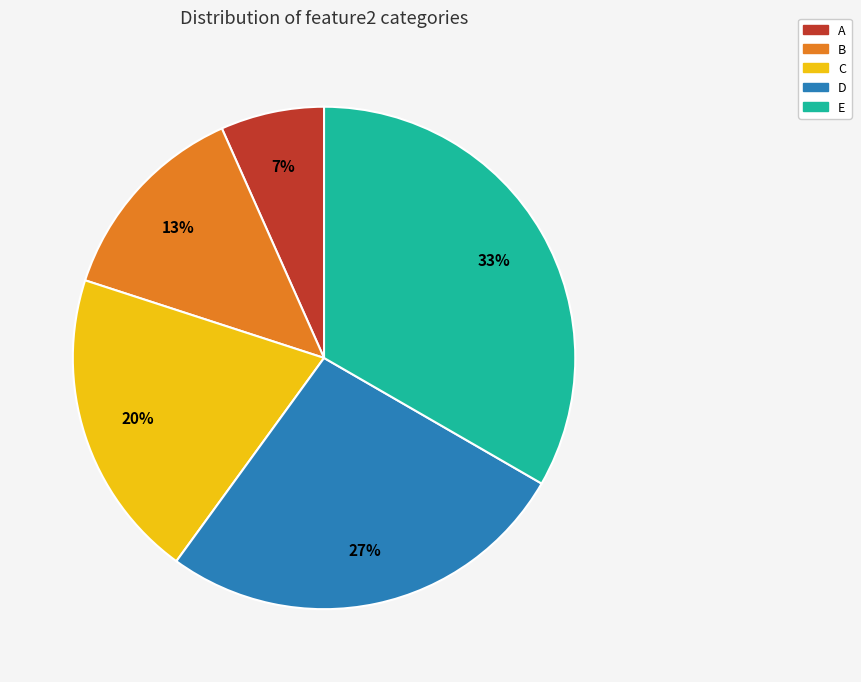

What is the ratio of the value at C to the value at B?

1.5